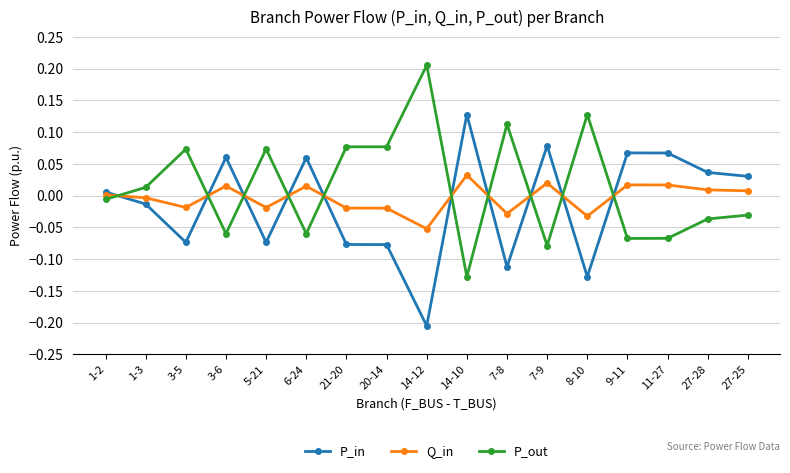

Which series has the largest total across all categories?

P_out